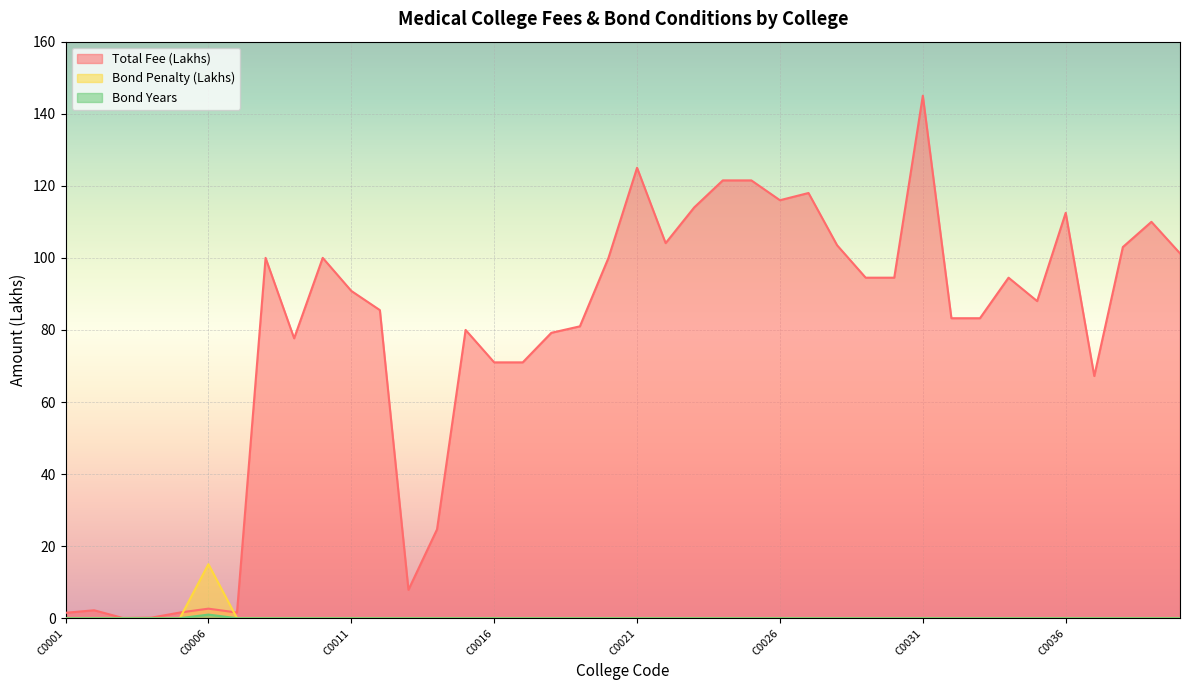

Reading left to right, what are all the values shown in this chart?

Total Fee (Lakhs): 1.5	2.2	0.1	0.1	1.6	2.6	1.6	100.0	77.7	100.0	90.8	85.5	7.9	24.6	80.0	71.0	71.0	79.2	81.0	100.0	125.0	104.1	114.0	121.5	121.5	116.0	118.0	103.5	94.5	94.5	145.0	83.2	83.2	94.5	88.0	112.5	67.2	103.0	110.0	101.2
Bond Penalty (Lakhs): 0.0	0.0	0.0	0.0	0.0	15.0	0.0	0.0	0.0	0.0	0.0	0.0	0.0	0.0	0.0	0.0	0.0	0.0	0.0	0.0	0.0	0.0	0.0	0.0	0.0	0.0	0.0	0.0	0.0	0.0	0.0	0.0	0.0	0.0	0.0	0.0	0.0	0.0	0.0	0.0
Bond Years: 0.0	0.0	0.0	0.0	0.0	1.0	0.0	0.0	0.0	0.0	0.0	0.0	0.0	0.0	0.0	0.0	0.0	0.0	0.0	0.0	0.0	0.0	0.0	0.0	0.0	0.0	0.0	0.0	0.0	0.0	0.0	0.0	0.0	0.0	0.0	0.0	0.0	0.0	0.0	0.0